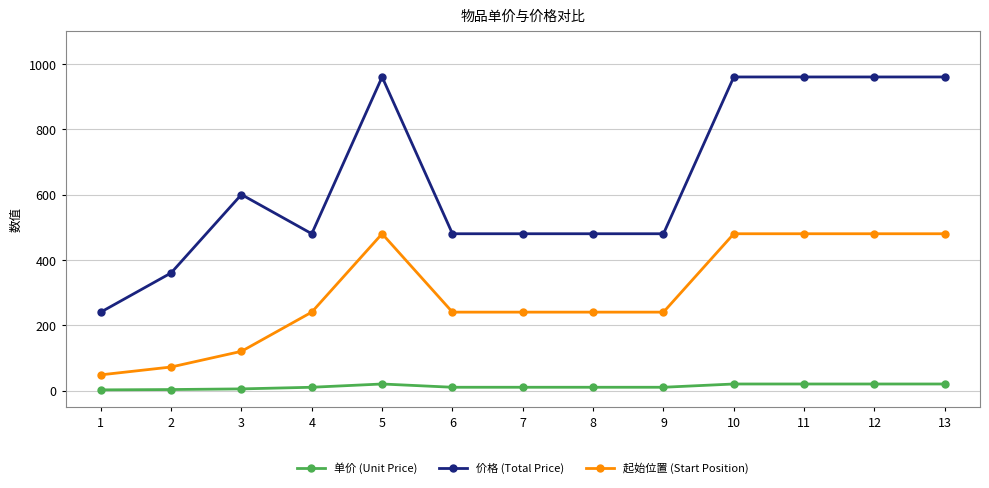

What is the maximum value shown in the chart?

960